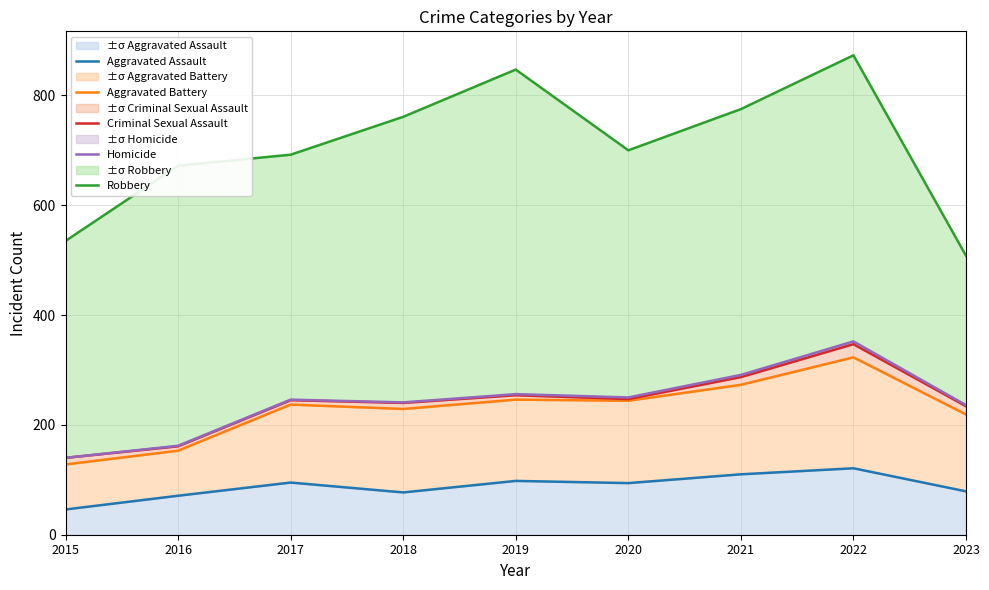

What is the greatest value displayed?

873